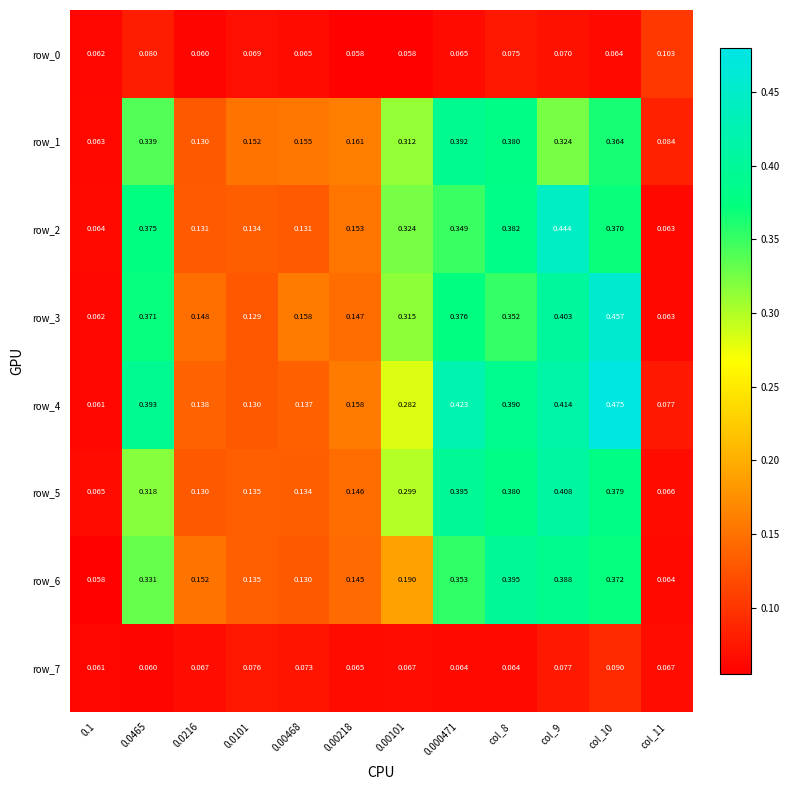

Reading right to left, list all the values displayed in this chart.

row_0: col_11=0.1	col_10=0.1	col_9=0.1	col_8=0.1	0.000471=0.1	0.00101=0.1	0.00218=0.1	0.00468=0.1	0.0101=0.1	0.0216=0.1	0.0465=0.1	0.1=0.1
row_1: col_11=0.1	col_10=0.4	col_9=0.3	col_8=0.4	0.000471=0.4	0.00101=0.3	0.00218=0.2	0.00468=0.2	0.0101=0.2	0.0216=0.1	0.0465=0.3	0.1=0.1
row_2: col_11=0.1	col_10=0.4	col_9=0.4	col_8=0.4	0.000471=0.3	0.00101=0.3	0.00218=0.2	0.00468=0.1	0.0101=0.1	0.0216=0.1	0.0465=0.4	0.1=0.1
row_3: col_11=0.1	col_10=0.5	col_9=0.4	col_8=0.4	0.000471=0.4	0.00101=0.3	0.00218=0.1	0.00468=0.2	0.0101=0.1	0.0216=0.1	0.0465=0.4	0.1=0.1
row_4: col_11=0.1	col_10=0.5	col_9=0.4	col_8=0.4	0.000471=0.4	0.00101=0.3	0.00218=0.2	0.00468=0.1	0.0101=0.1	0.0216=0.1	0.0465=0.4	0.1=0.1
row_5: col_11=0.1	col_10=0.4	col_9=0.4	col_8=0.4	0.000471=0.4	0.00101=0.3	0.00218=0.1	0.00468=0.1	0.0101=0.1	0.0216=0.1	0.0465=0.3	0.1=0.1
row_6: col_11=0.1	col_10=0.4	col_9=0.4	col_8=0.4	0.000471=0.4	0.00101=0.2	0.00218=0.1	0.00468=0.1	0.0101=0.1	0.0216=0.2	0.0465=0.3	0.1=0.1
row_7: col_11=0.1	col_10=0.1	col_9=0.1	col_8=0.1	0.000471=0.1	0.00101=0.1	0.00218=0.1	0.00468=0.1	0.0101=0.1	0.0216=0.1	0.0465=0.1	0.1=0.1